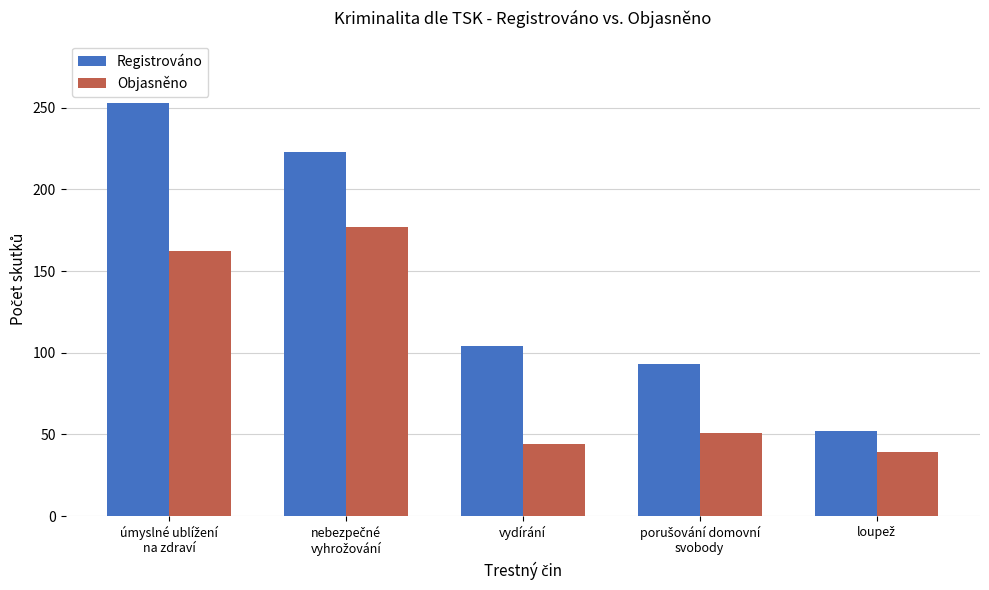

What is the difference between the second highest and second lowest values in the Registrováno series?

130